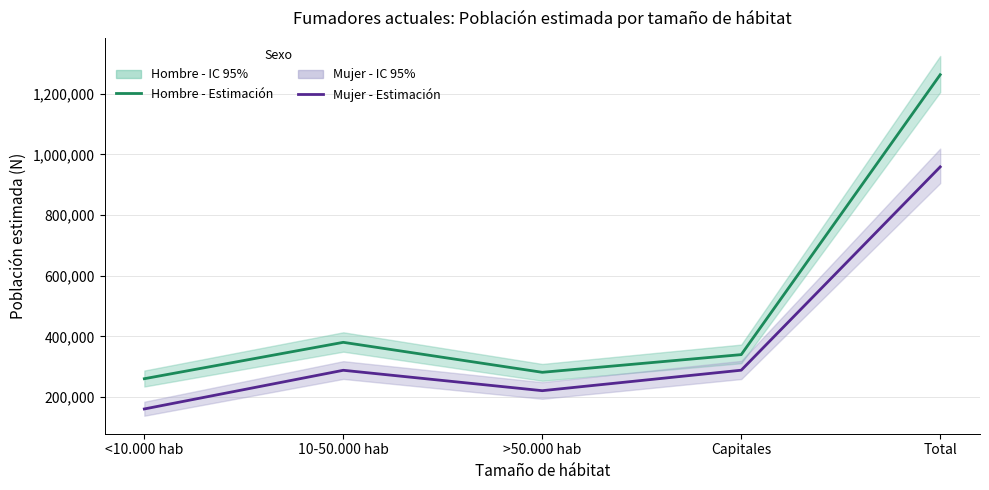

True or false: Hombre - Estimación has more than 0 points higher than both neighbors.

True